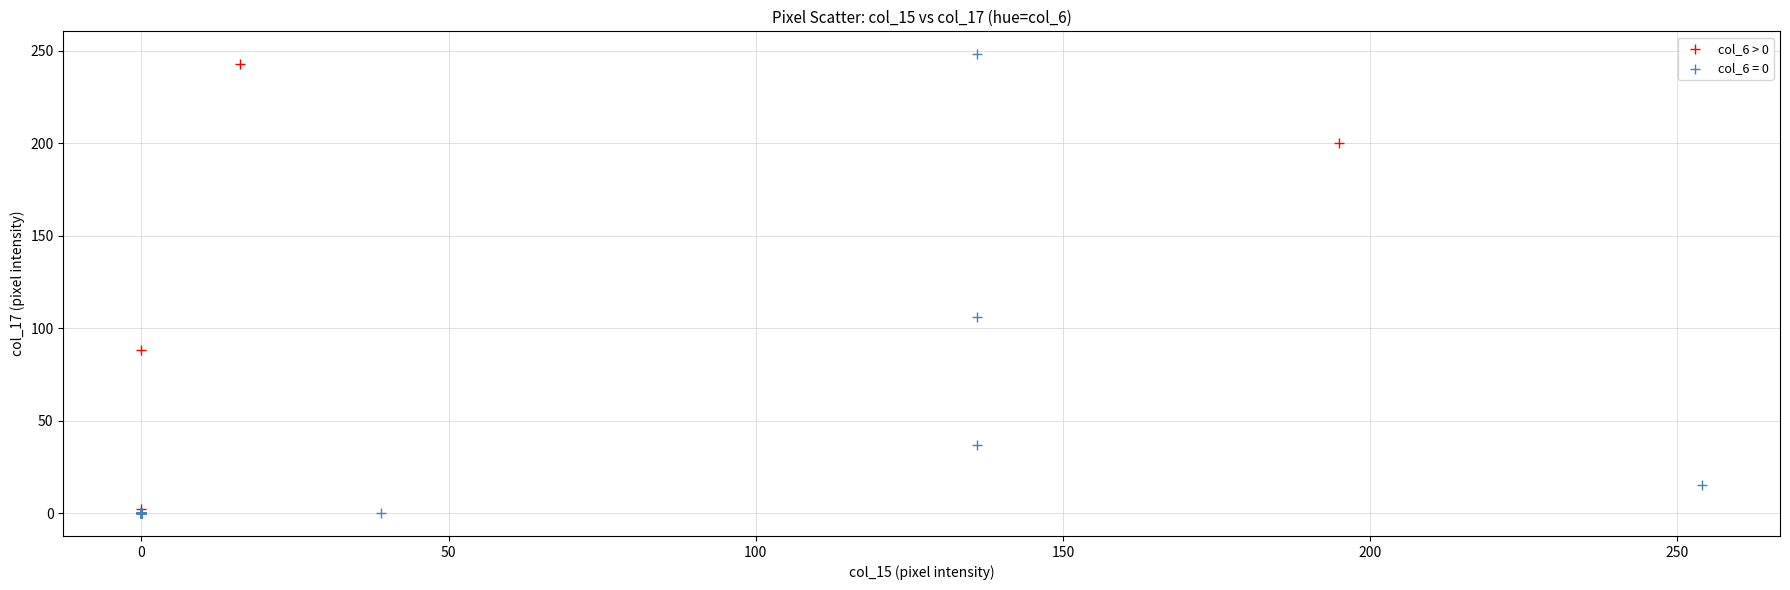

Which series has the largest Y range (max minus min)?

col_6 = 0